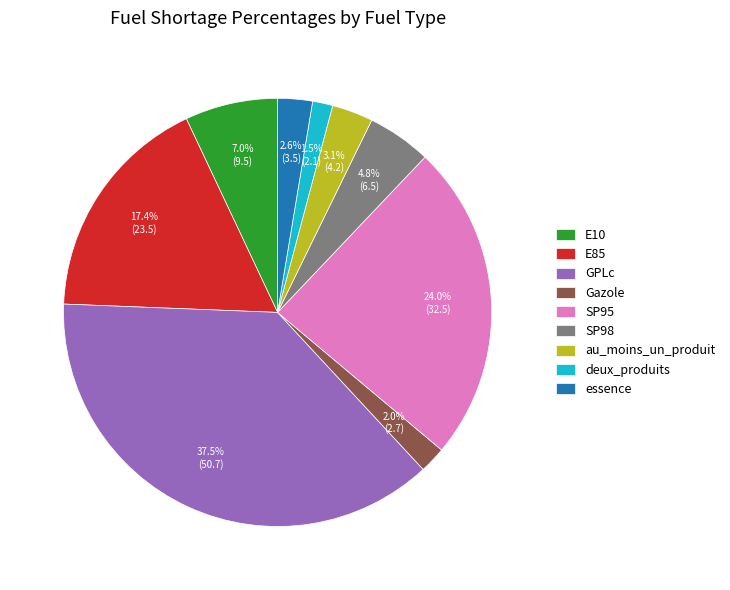

True or false: SP98 accounts for 17% of the total.

False